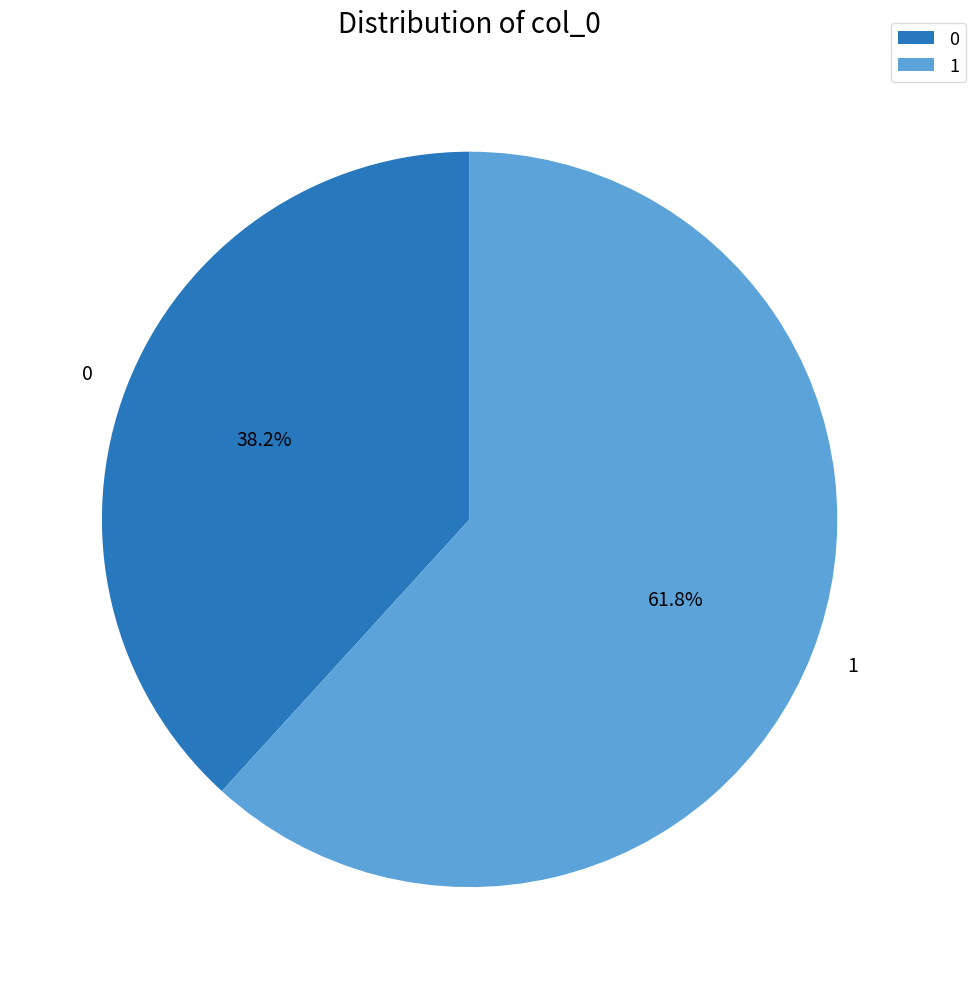

What is the majority slice?

1